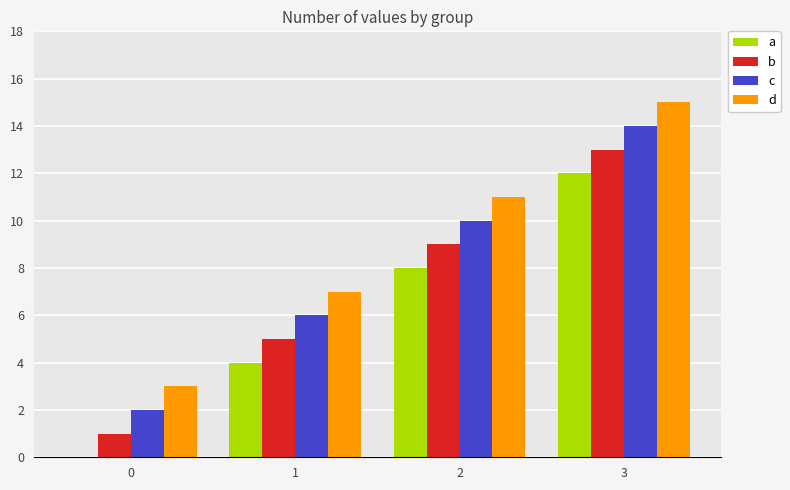

What is the sum of the d values at 0 and 2?

14